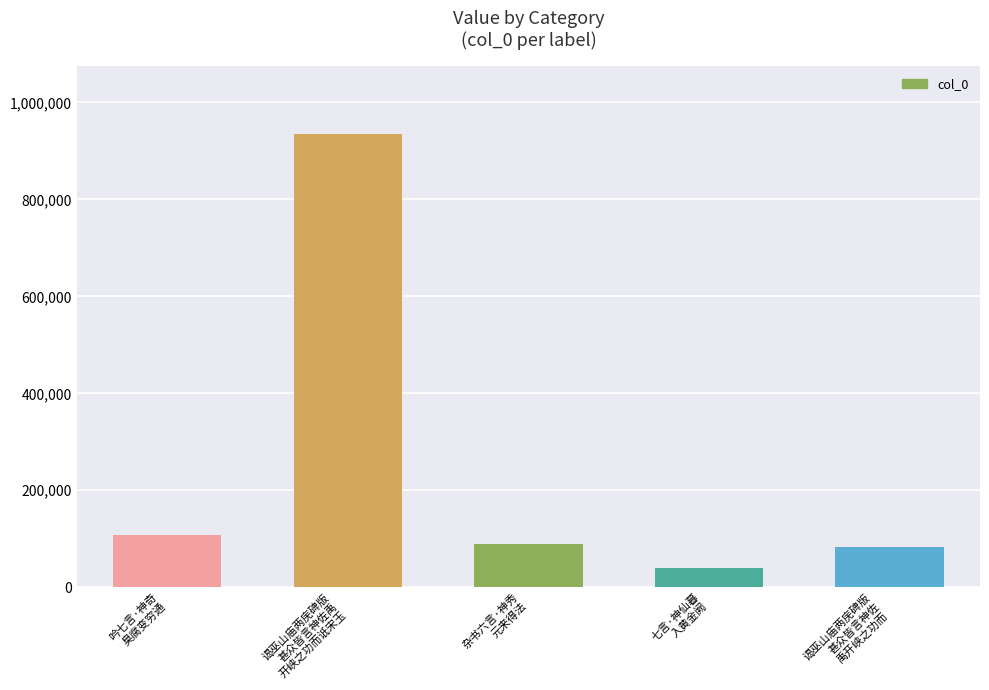

What is the value of the 3rd bar from the left?

89179